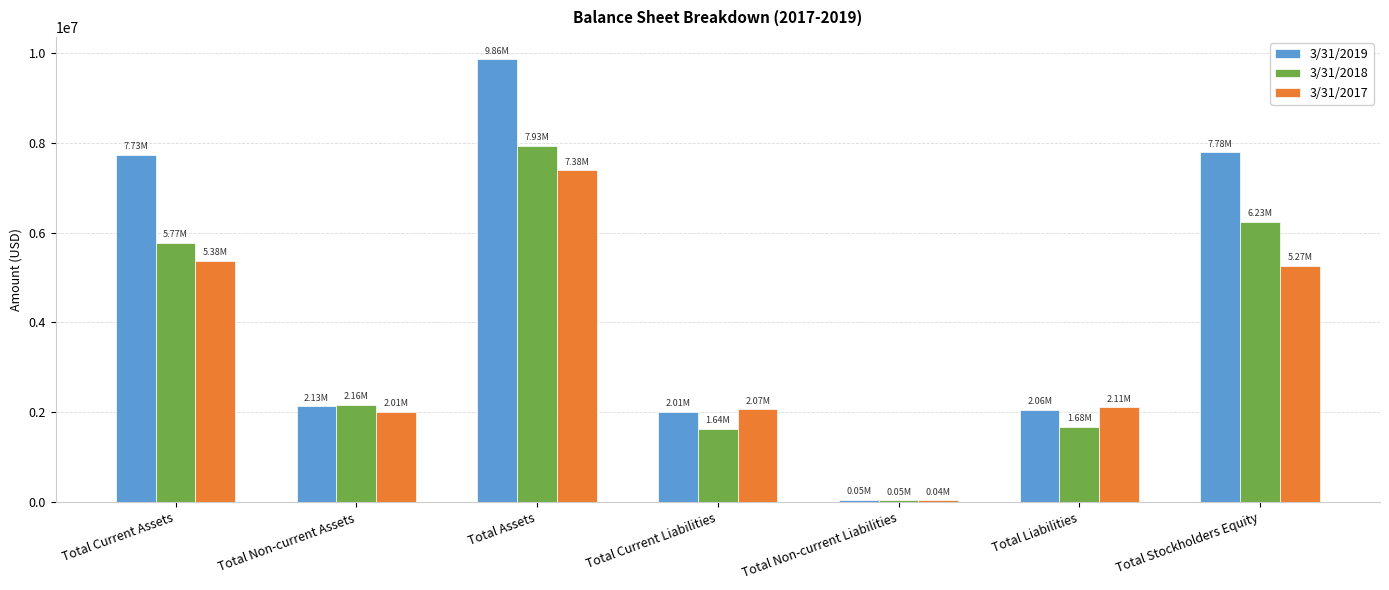

The 3/31/2019 series shows 15074109 at Total Assets. True or false?

False